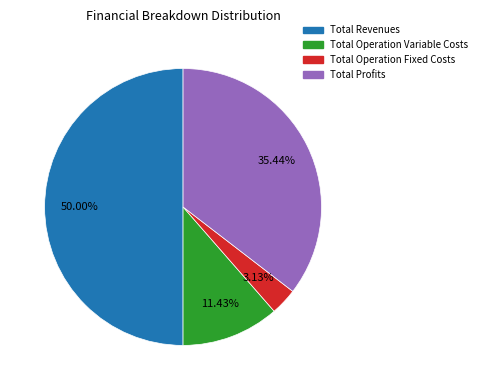

How many segments does this pie chart have?

4